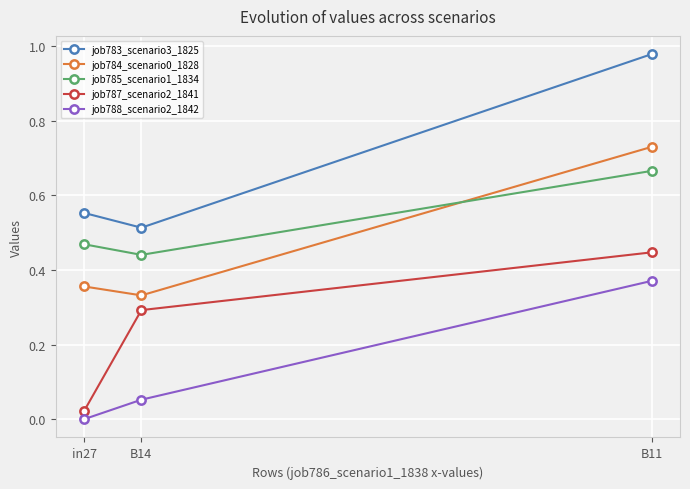

What is the label of the 3rd point from the right?

in27